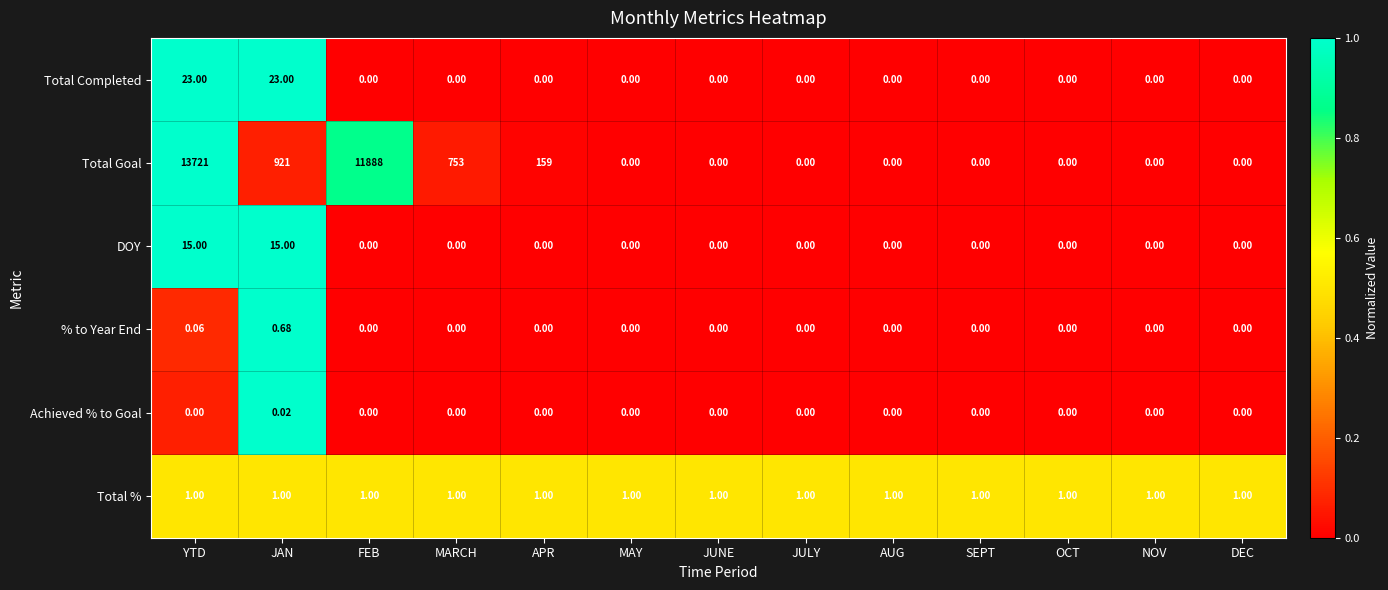

Which category has the highest value across all series?

YTD